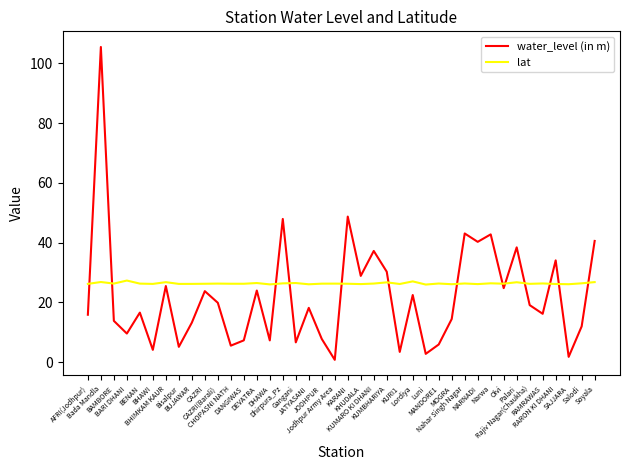

Rank the series by their average value, from lowest to highest.

water_level (in m), lat